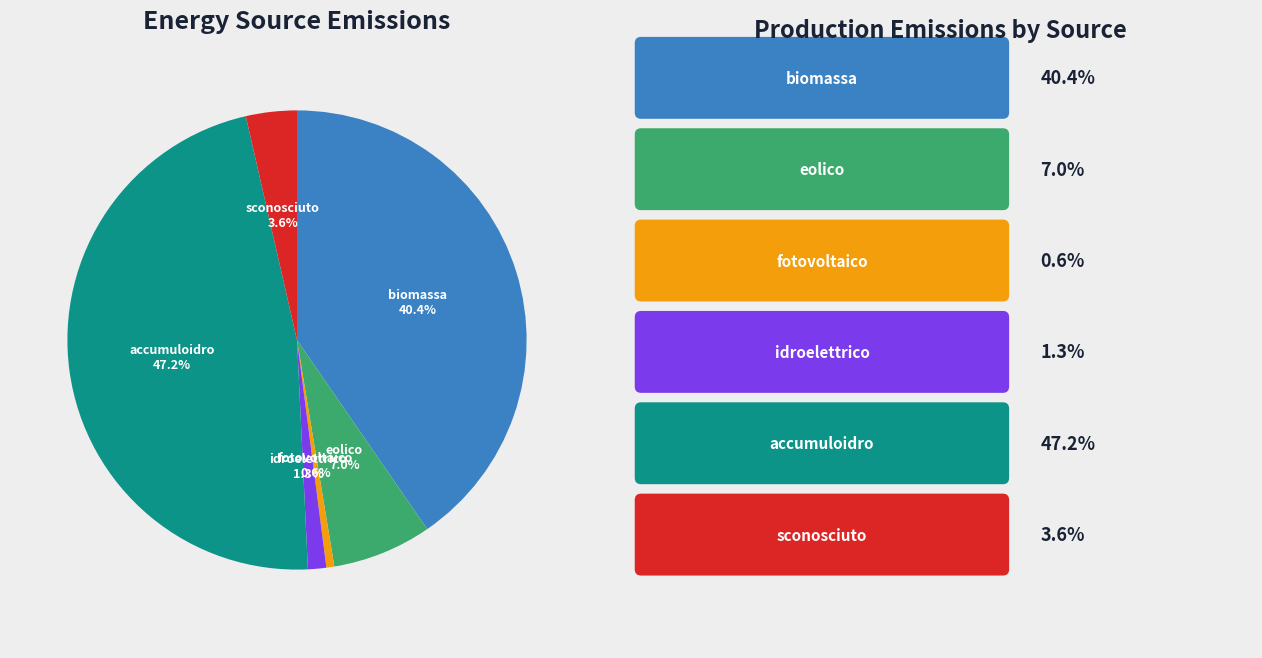

Is there any slice that represents more than half of the pie?

No